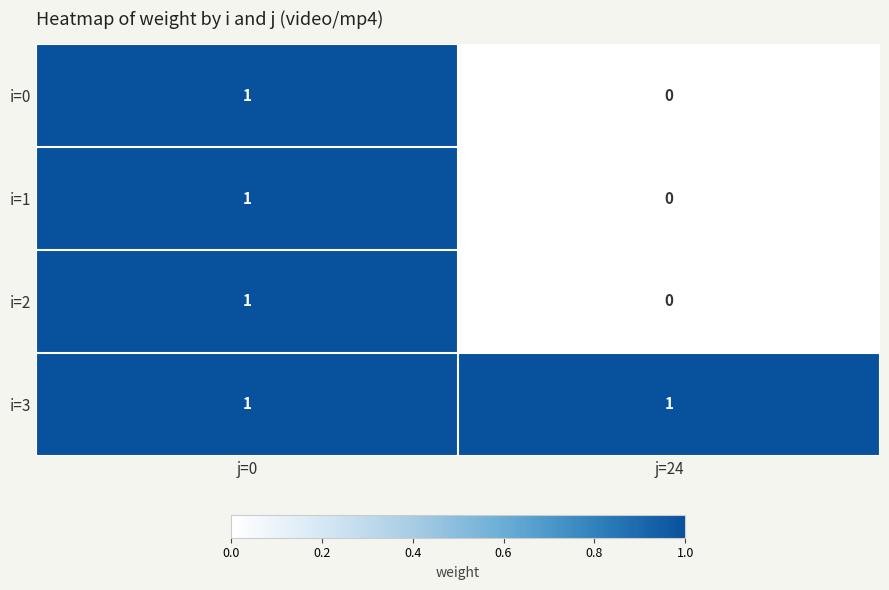

Is it true that i=1 equals 0 at j=0?

False